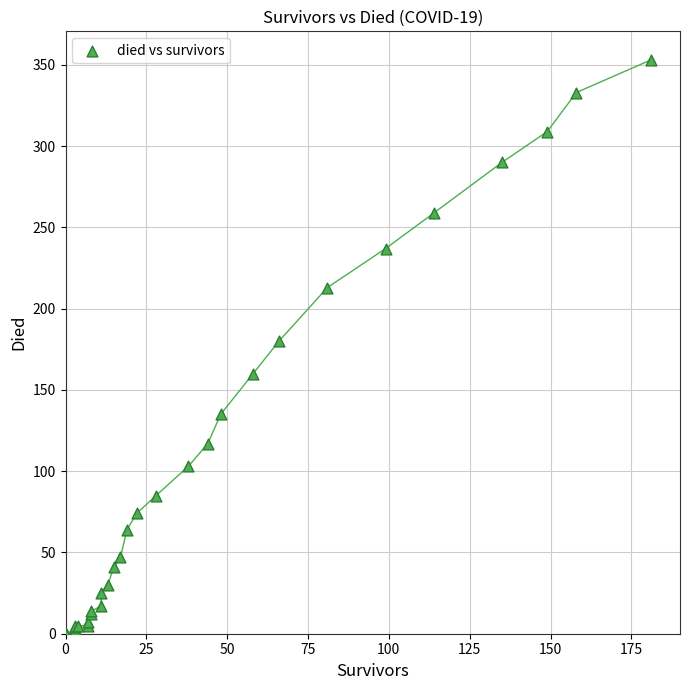

What Y value in the scatter plot is closest to 176?

180